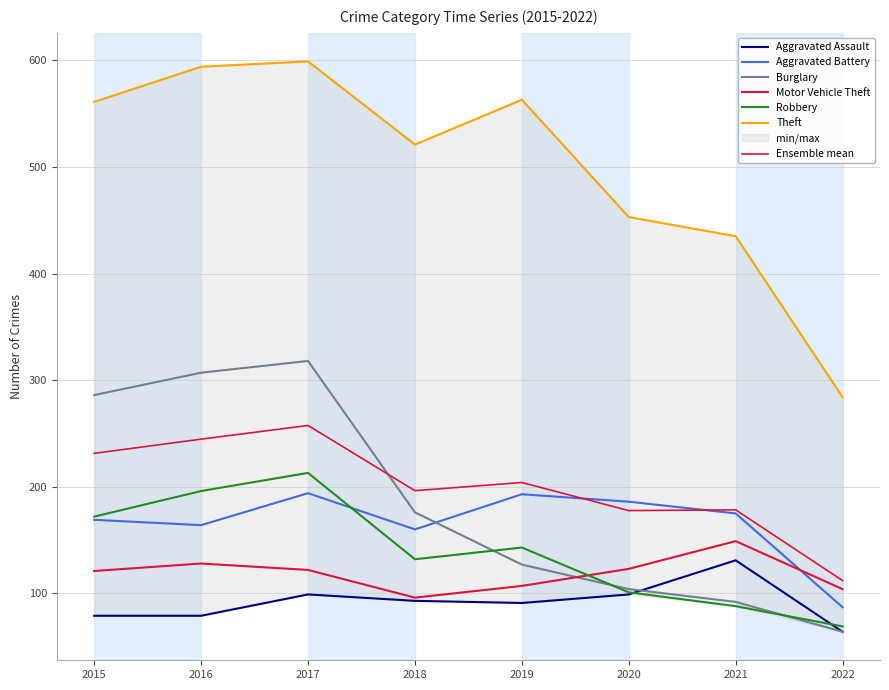

What is the value of the Aggravated Battery point at the 5th from the left?

193